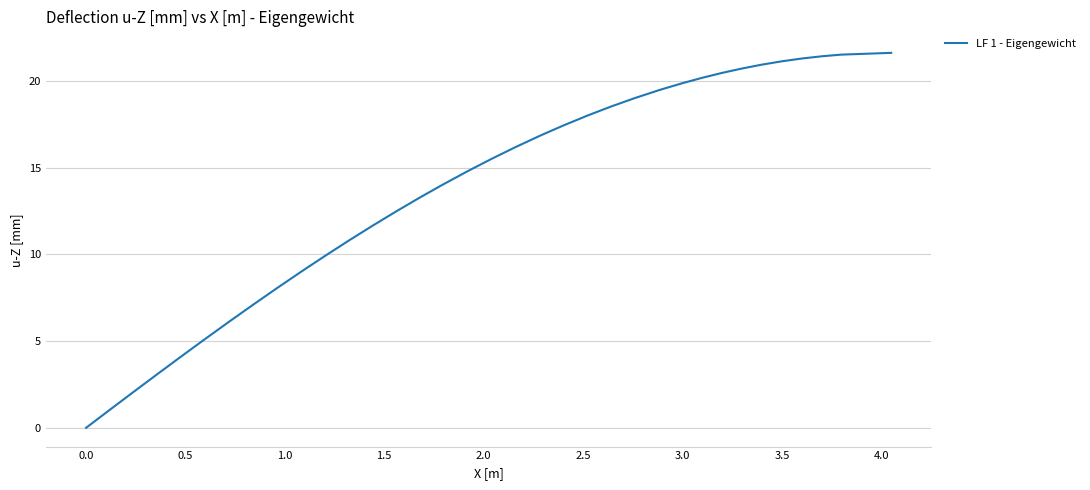

What is the difference between the maximum and minimum values?

21.6